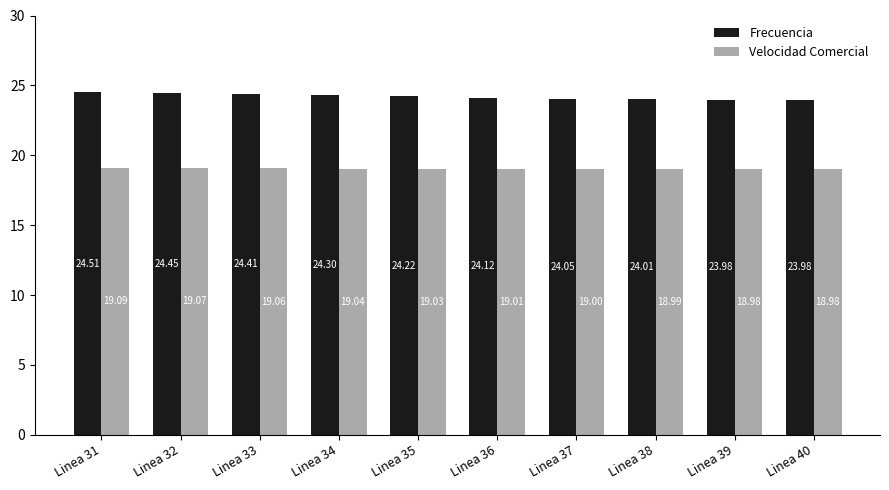

What is the average value of the Frecuencia series?

24.2